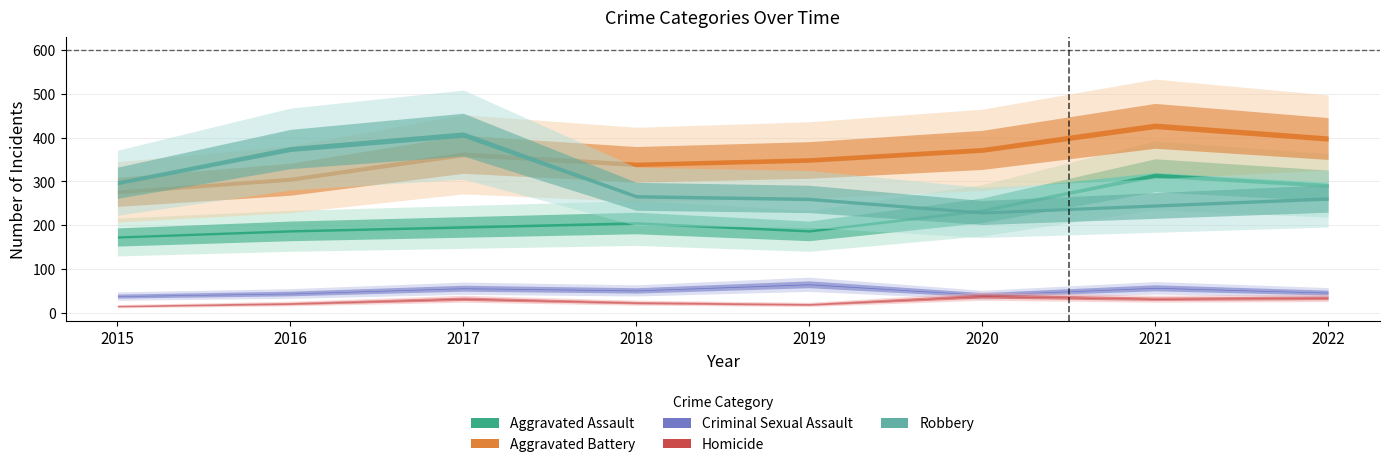

What is the value of the Aggravated Battery point at the 7th from the left?

427